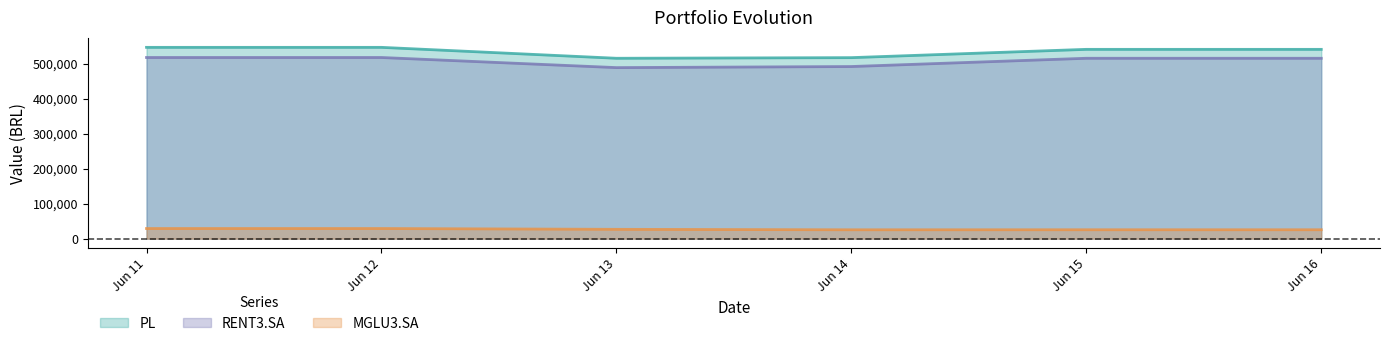

True or false: PL has a value of 261219.7 at Jun 14.

False